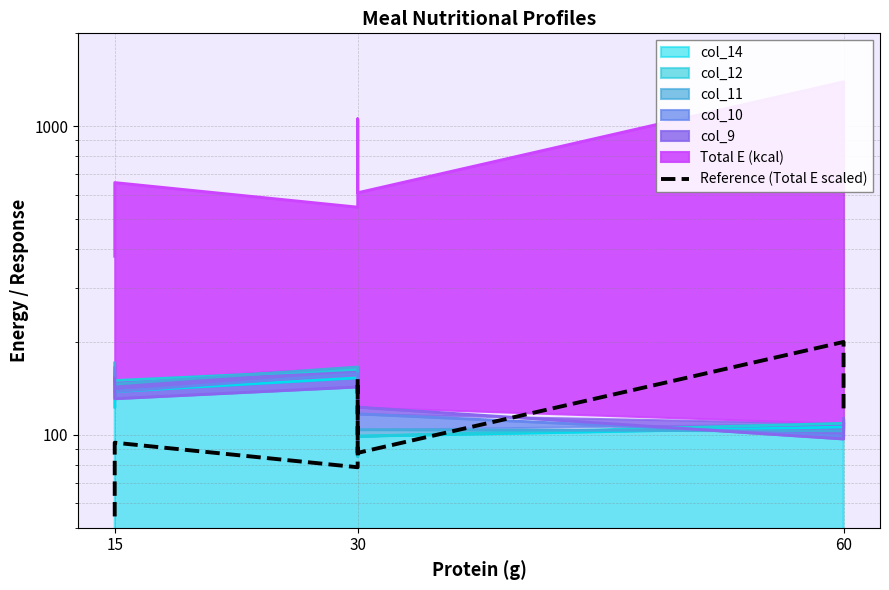

The chart shows a value of 54.4 at 15. True or false?

True